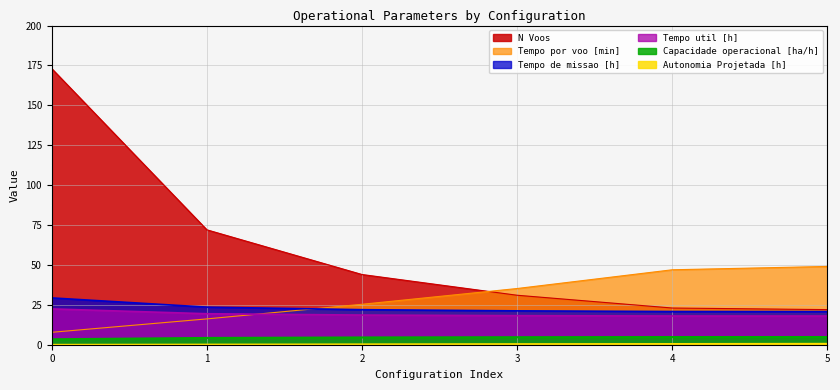

What is the sum of all Tempo por voo [min] values?

180.5